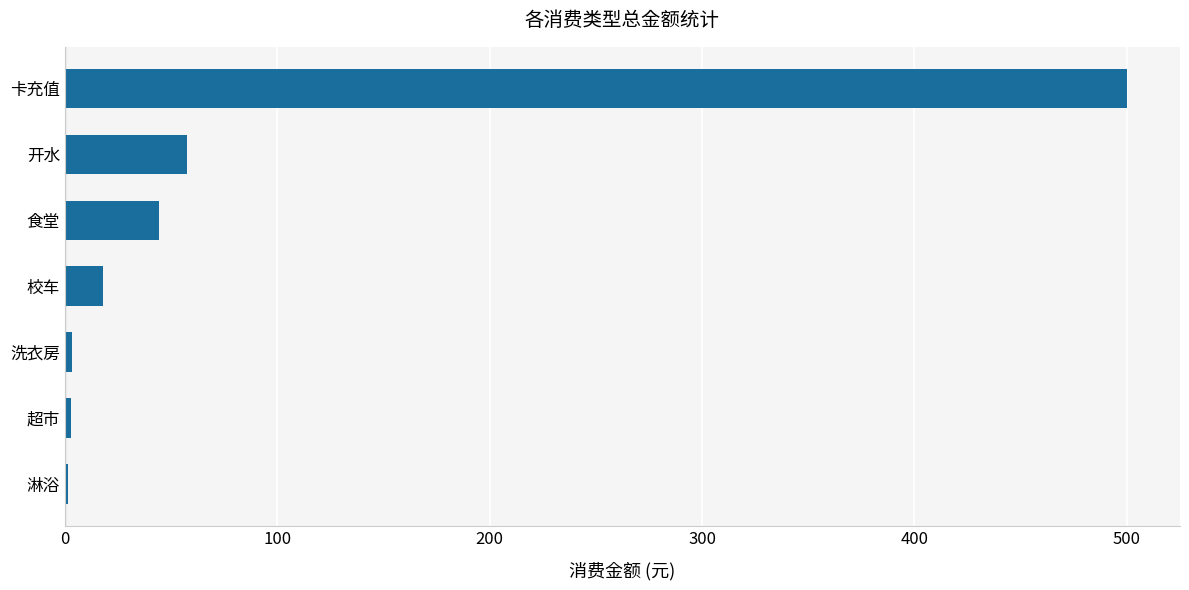

Approximately how many times larger is the value at 校车 compared to 食堂?

0.4